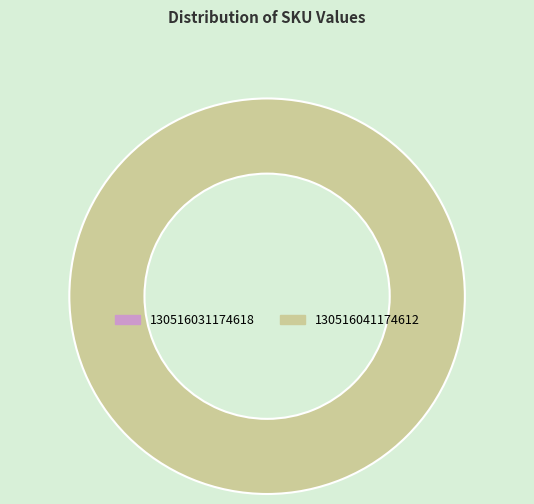

To the nearest percent, what is the combined percentage of 130516041174612 and 130516031174618?

100%